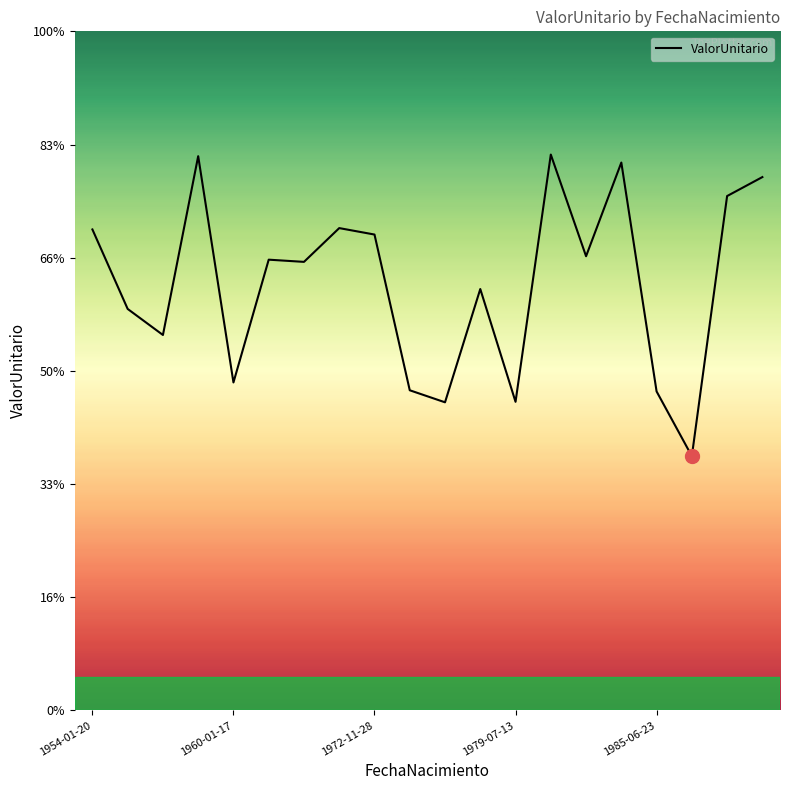

List the labels in order of value, smallest first.

17, 10, 12, 16, 9, 1985-06-23, 1972-11-28, 1960-01-17, 11, 6, 5, 14, 8, 1954-01-20, 7, 18, 19, 15, 1979-07-13, 13